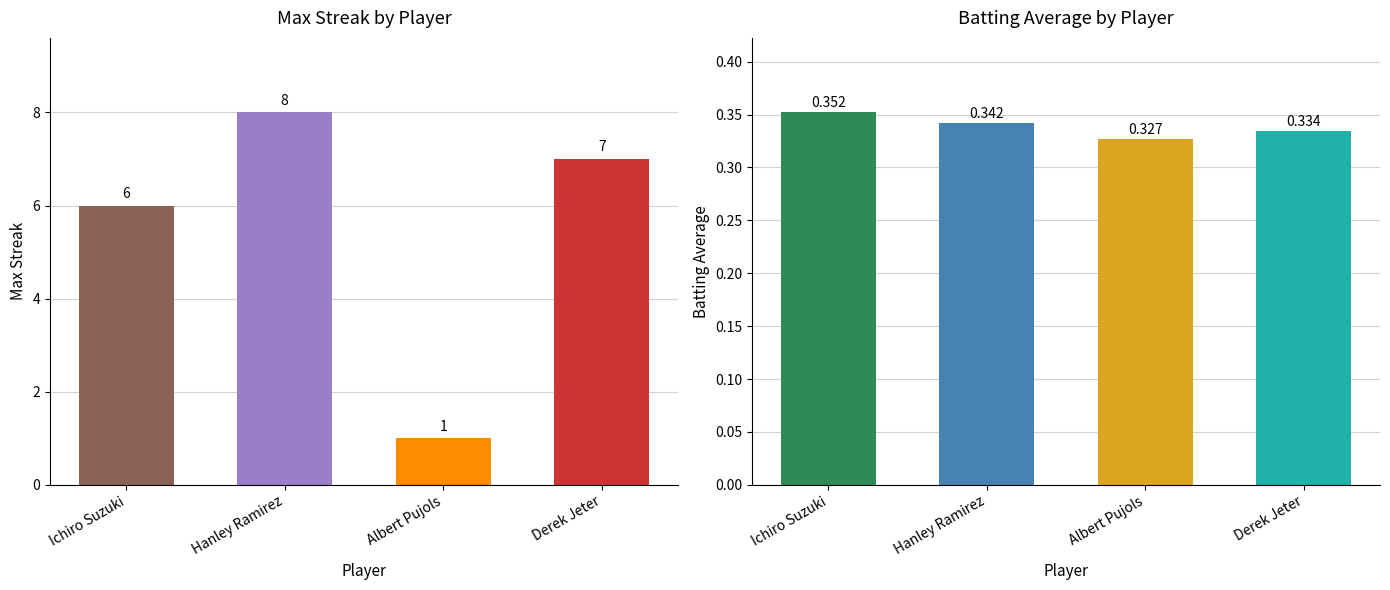

What is the difference between the highest and lowest values at Hanley Ramirez?

7.7